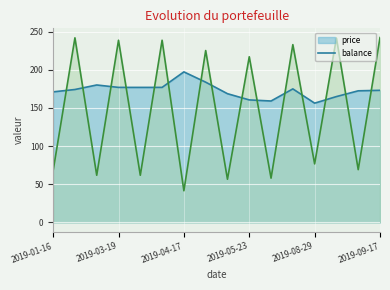

What is the sum of all price values?

2765.2